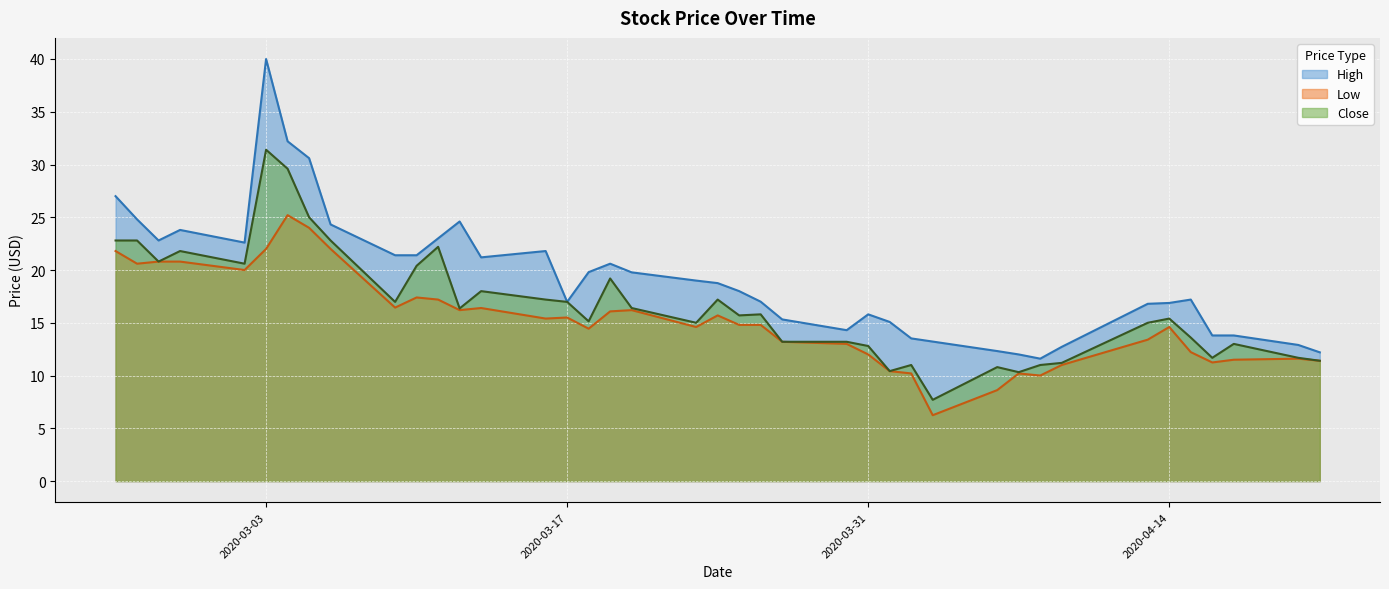

True or false: Close and High cross at least once.

False